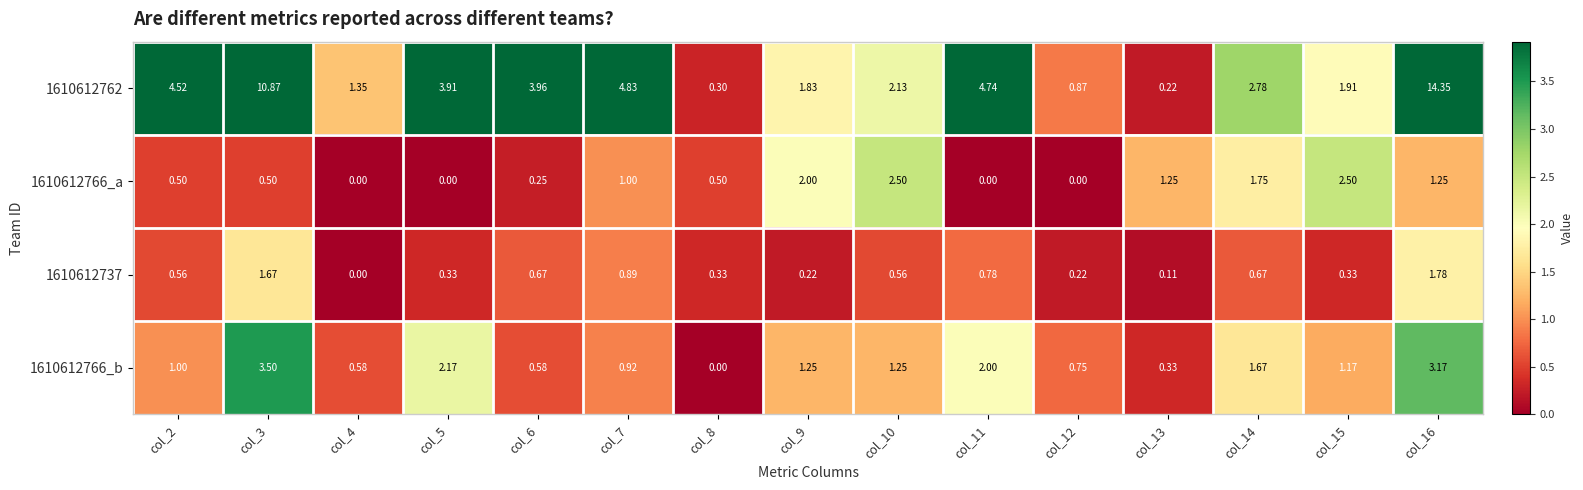

How many data points does each series have?

15